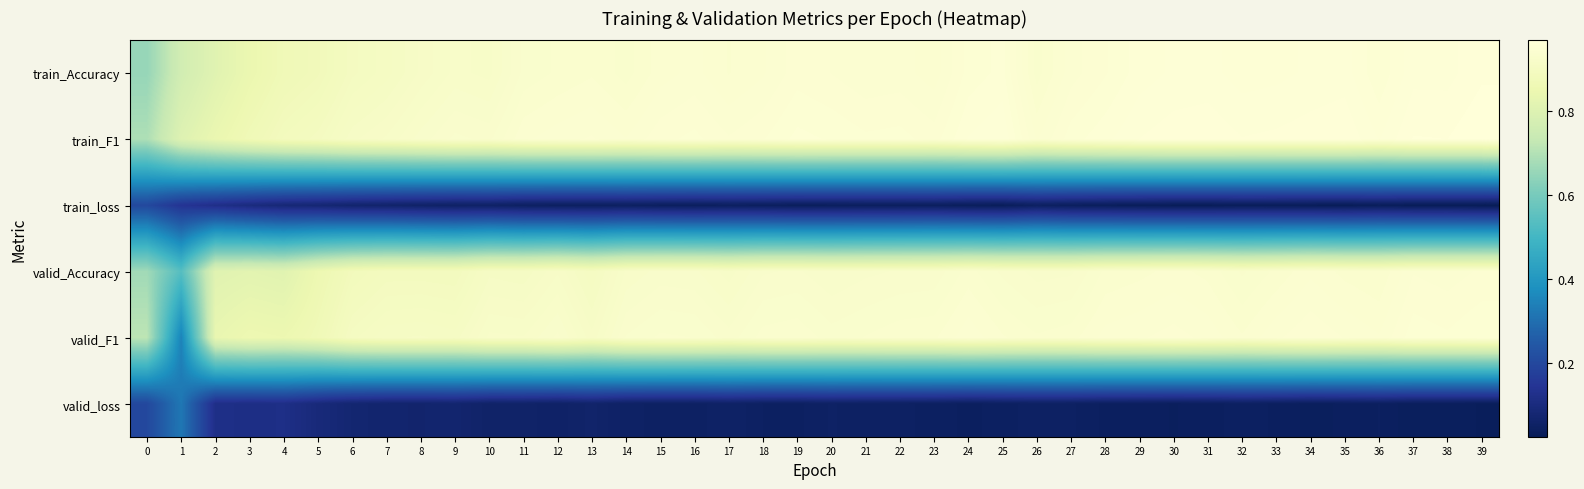

What is the difference between the highest and lowest values at 37?

0.9